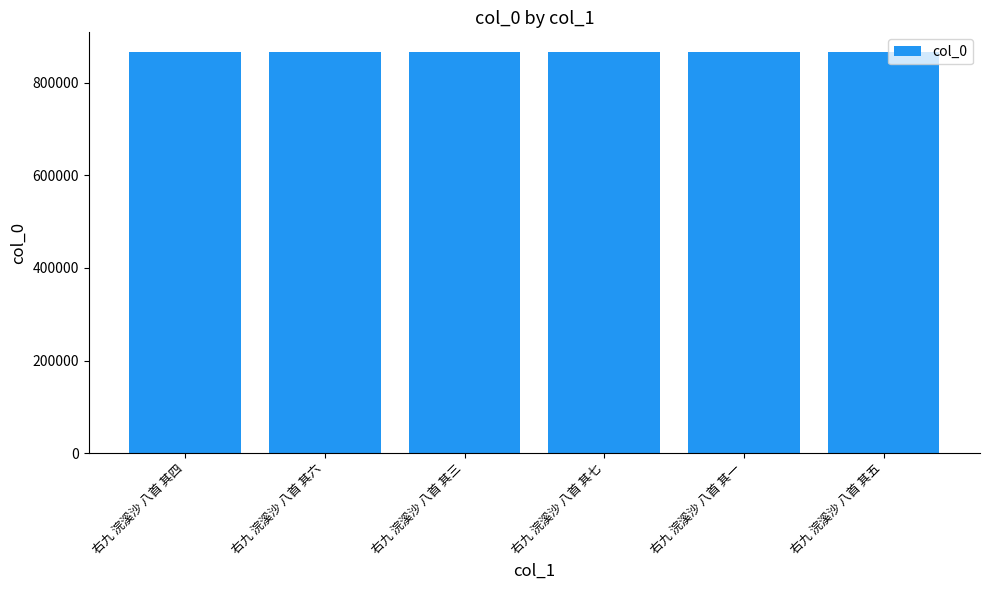

What is the label of the 1st bar from the right?

右九 浣溪沙 八首 其五